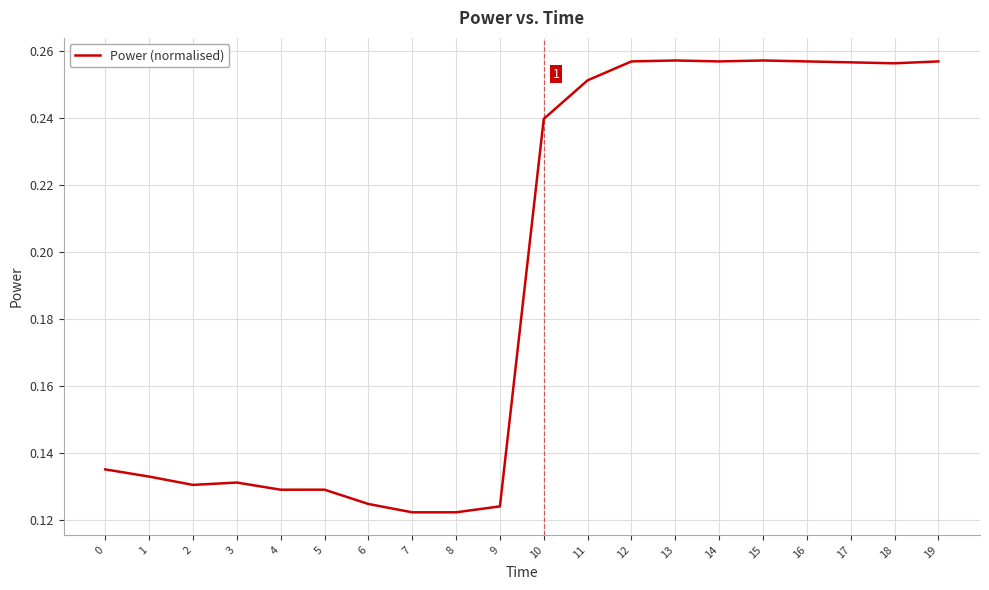

The value at 17 is 0.1. True or false?

False